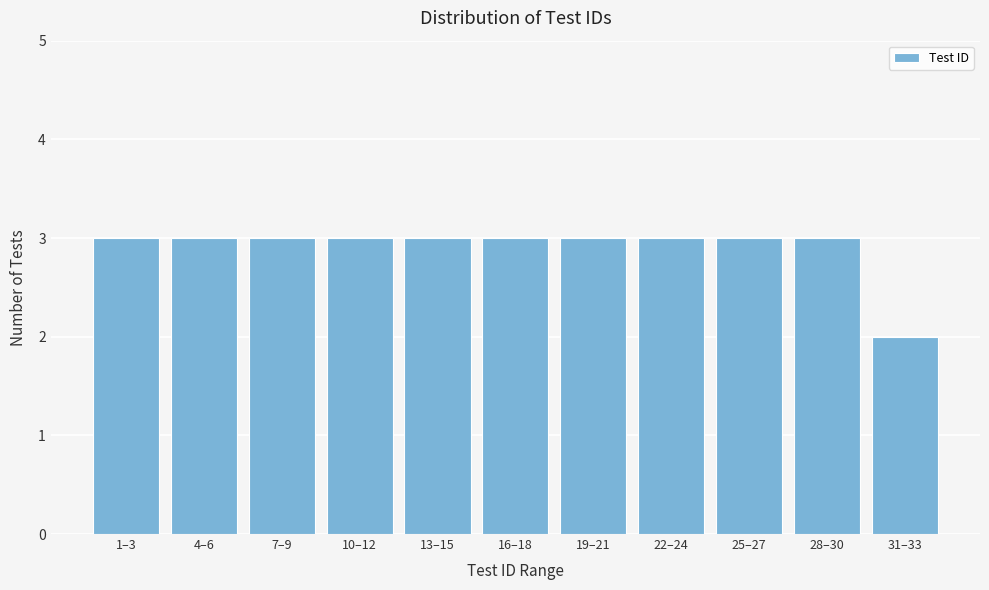

Reading left to right, extract all data points from this chart.

3	3	3	3	3	3	3	3	3	3	2